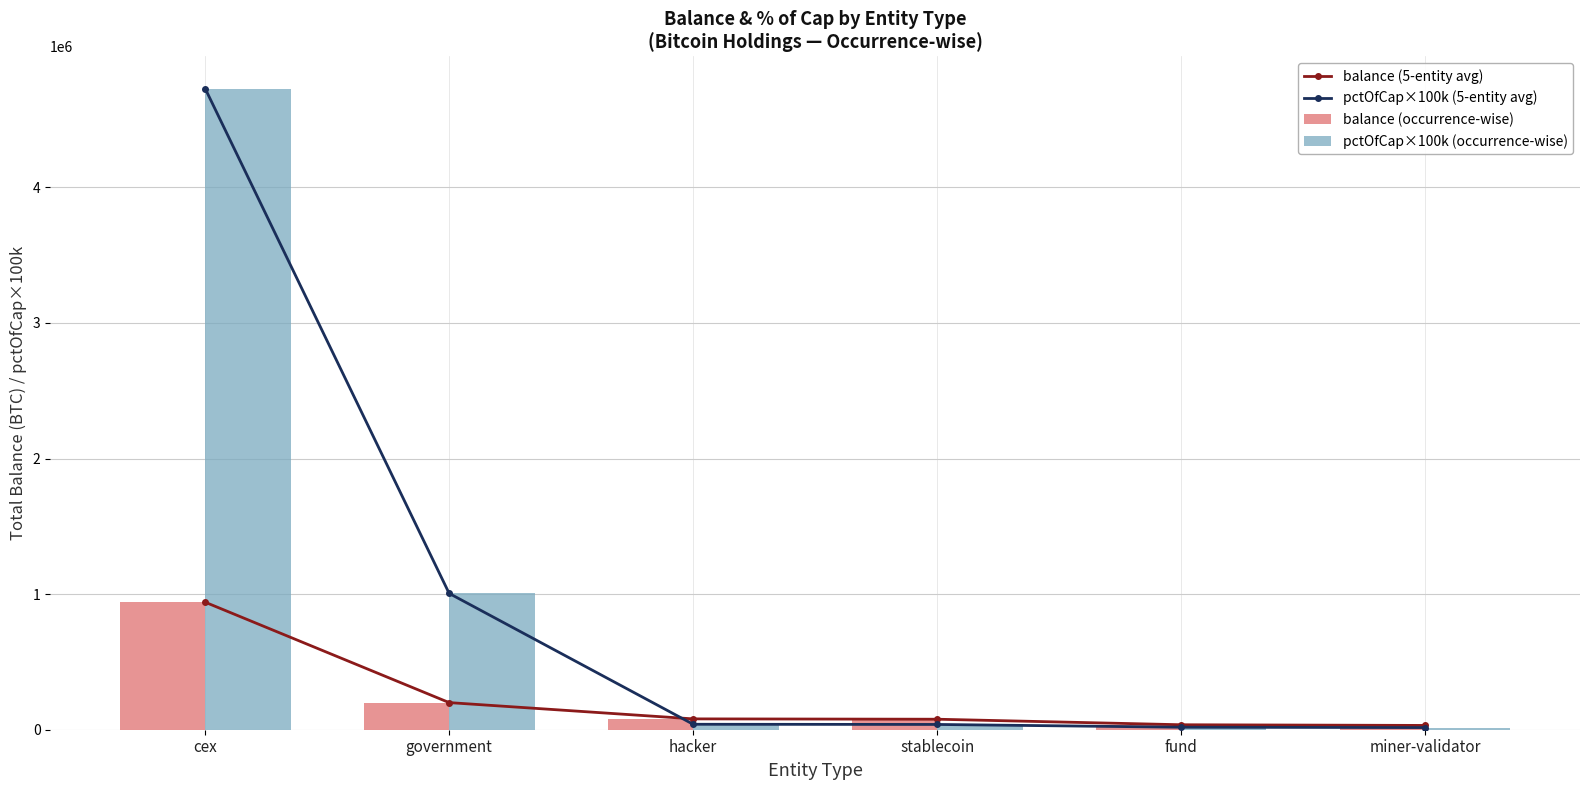

Is it true that balance (occurrence-wise) equals 77446.6 at stablecoin?

True